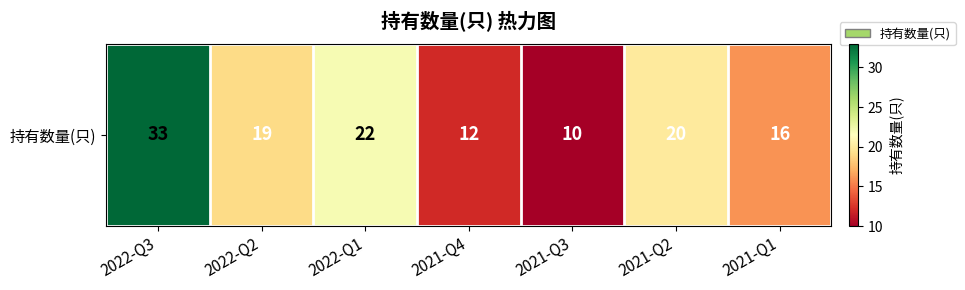

Rank the categories by value from highest to lowest.

2022-Q3, 2022-Q1, 2021-Q2, 2022-Q2, 2021-Q1, 2021-Q4, 2021-Q3